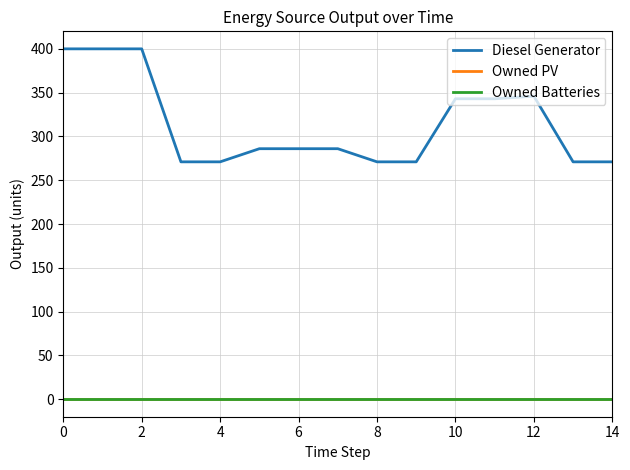

Is this an area chart (filled region under the line)?

No